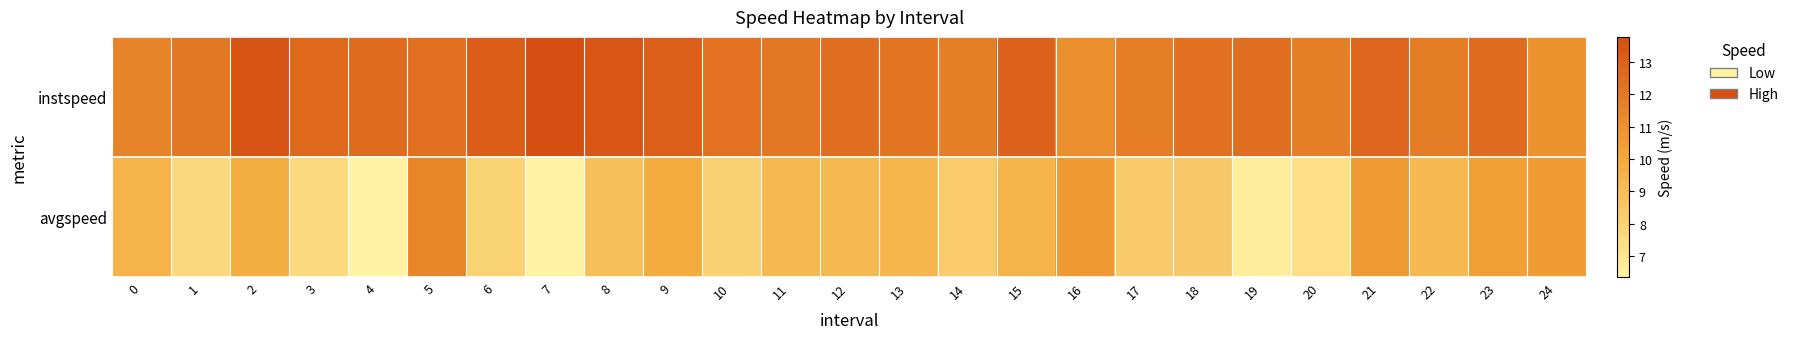

What is the total value across all series at 19?

19.1